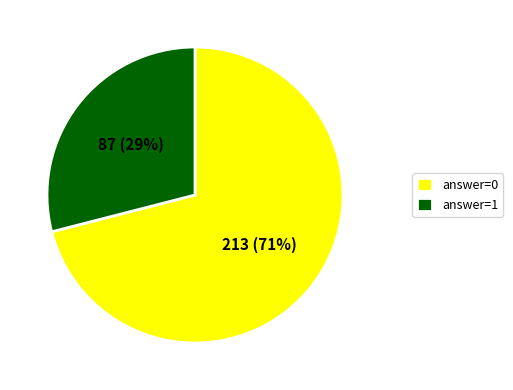

To the nearest percent, what percentage of the pie is answer=0?

71%